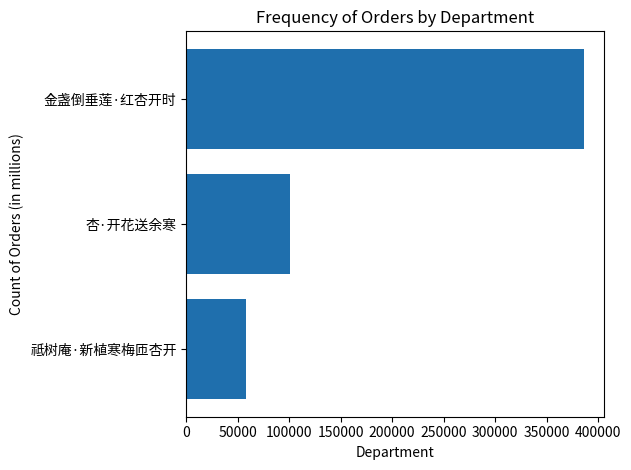

The value at 祗树庵·新植寒梅匝杏开 is 58038. True or false?

True